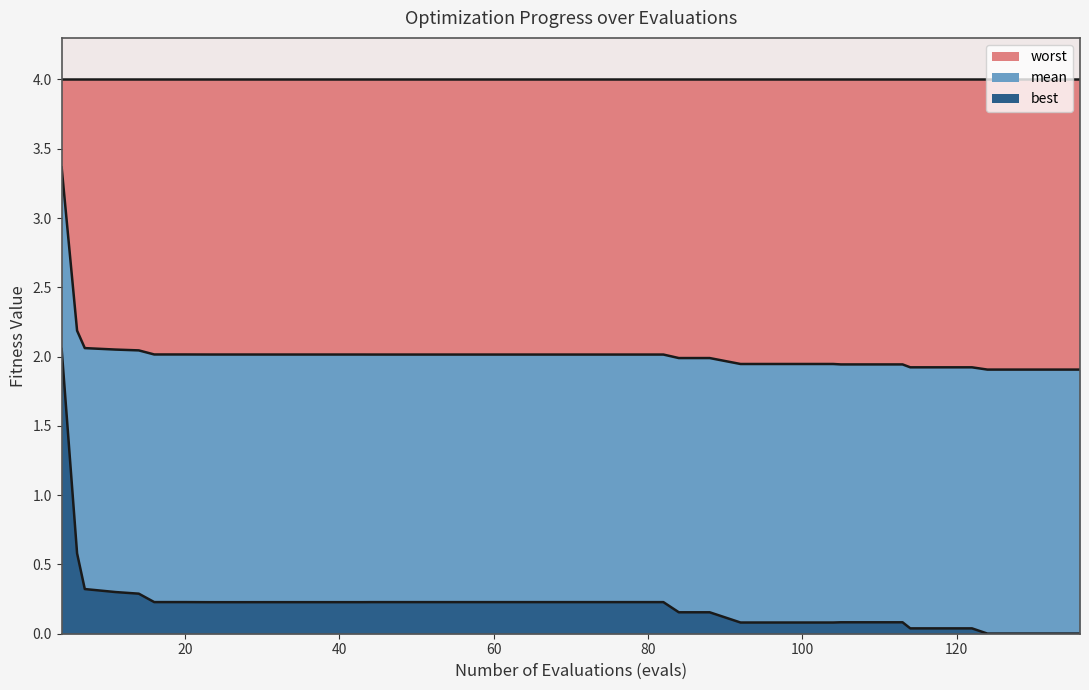

How many categories are shown in the chart?

40